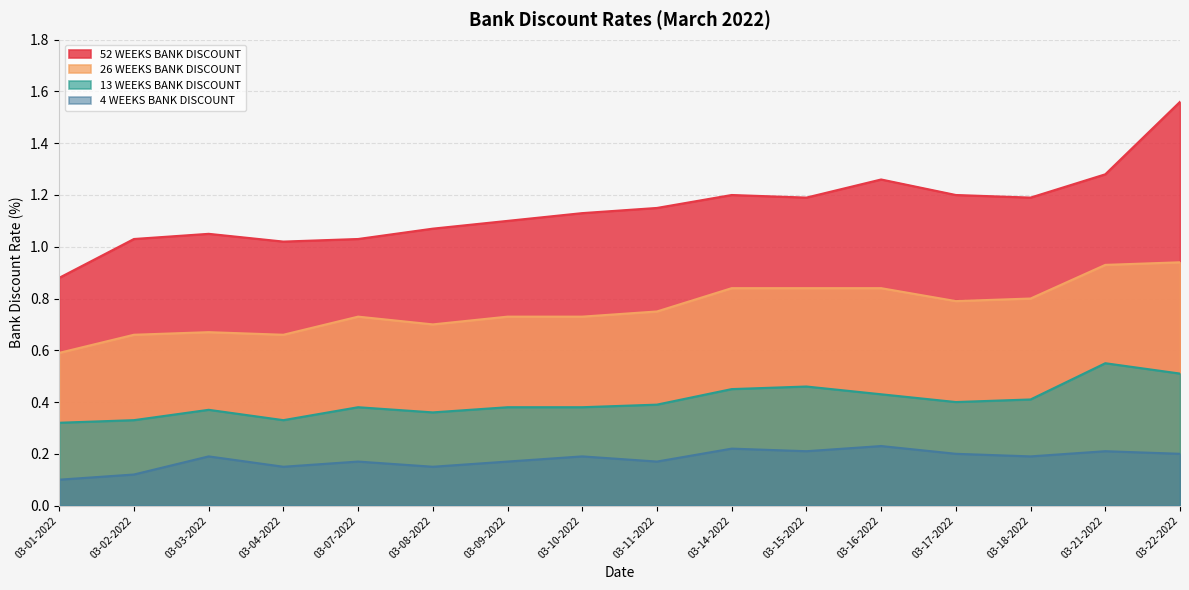

Reading left to right, transcribe all the data shown in this chart.

13 WEEKS BANK DISCOUNT: 0.3	0.3	0.4	0.3	0.4	0.4	0.4	0.4	0.4	0.5	0.5	0.4	0.4	0.4	0.6	0.5
26 WEEKS BANK DISCOUNT: 0.6	0.7	0.7	0.7	0.7	0.7	0.7	0.7	0.8	0.8	0.8	0.8	0.8	0.8	0.9	0.9
52 WEEKS BANK DISCOUNT: 0.9	1.0	1.1	1.0	1.0	1.1	1.1	1.1	1.1	1.2	1.2	1.3	1.2	1.2	1.3	1.6
4 WEEKS BANK DISCOUNT: 0.1	0.1	0.2	0.1	0.2	0.1	0.2	0.2	0.2	0.2	0.2	0.2	0.2	0.2	0.2	0.2